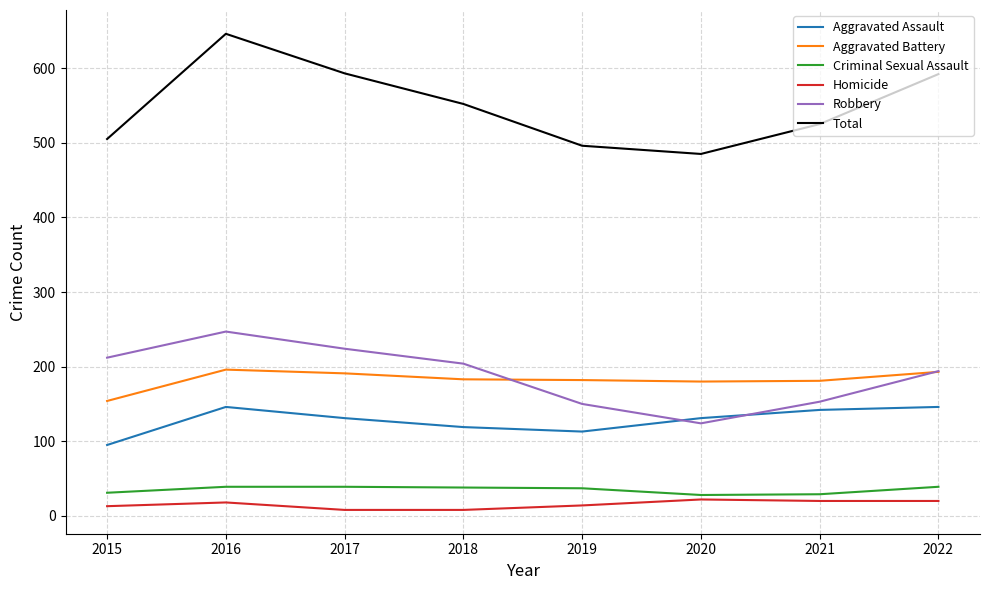

What is the lowest value of the Criminal Sexual Assault series?

28